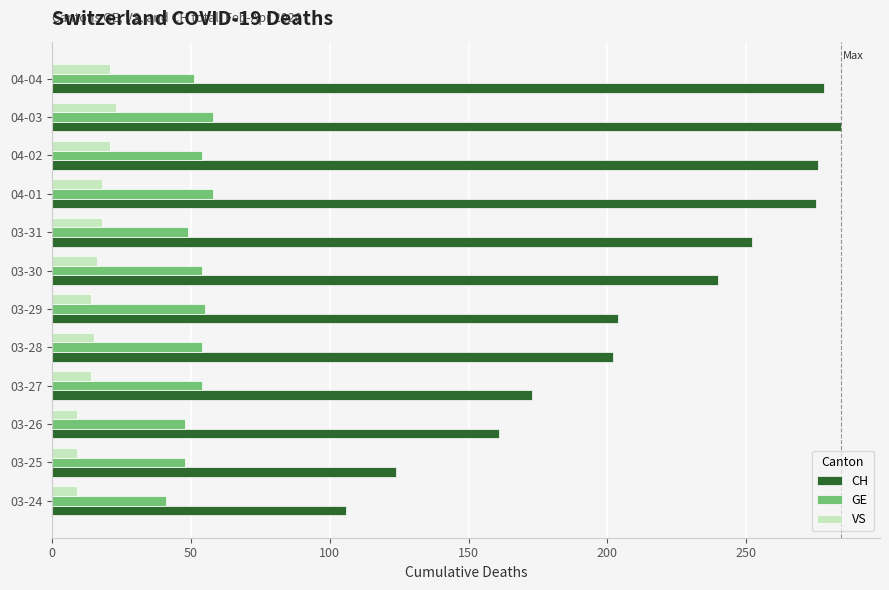

At 04-03, list the series in order from largest to smallest.

CH, GE, VS